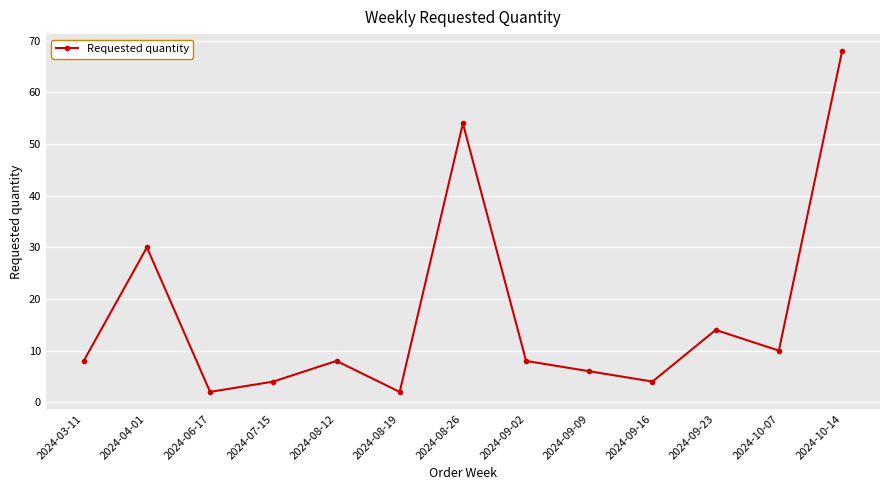

How many categories are shown in the chart?

13